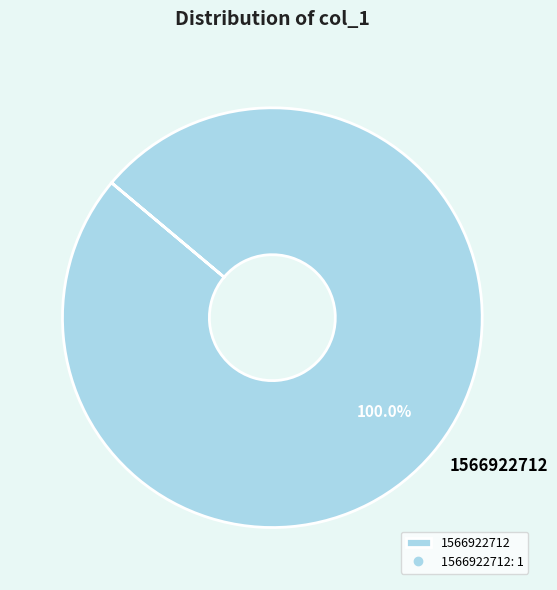

Count the number of slices in the pie.

1